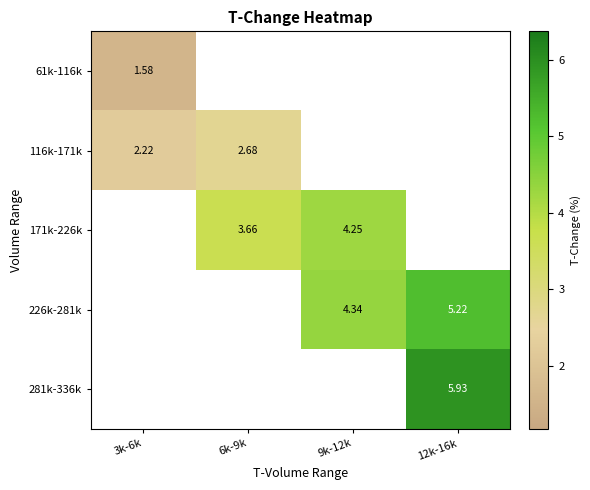

The 61k-116k series shows 1.6 at 3k-6k. True or false?

True